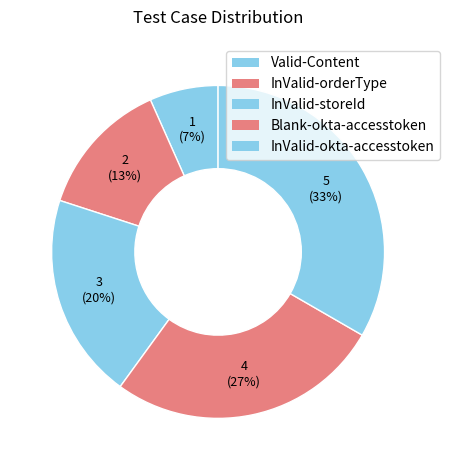

Does any single category account for the majority?

No